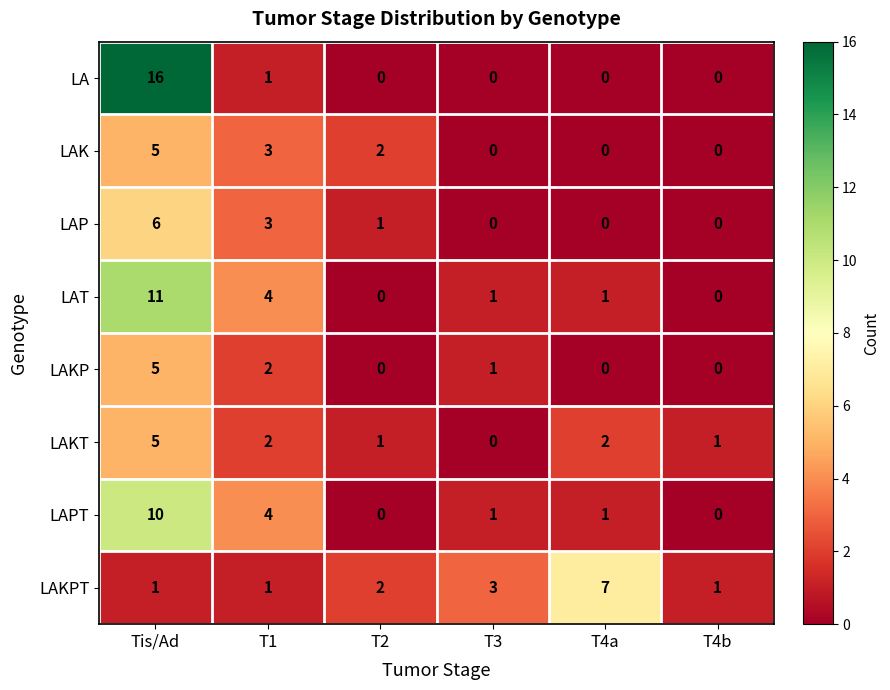

Which series has the widest spread of values?

LA